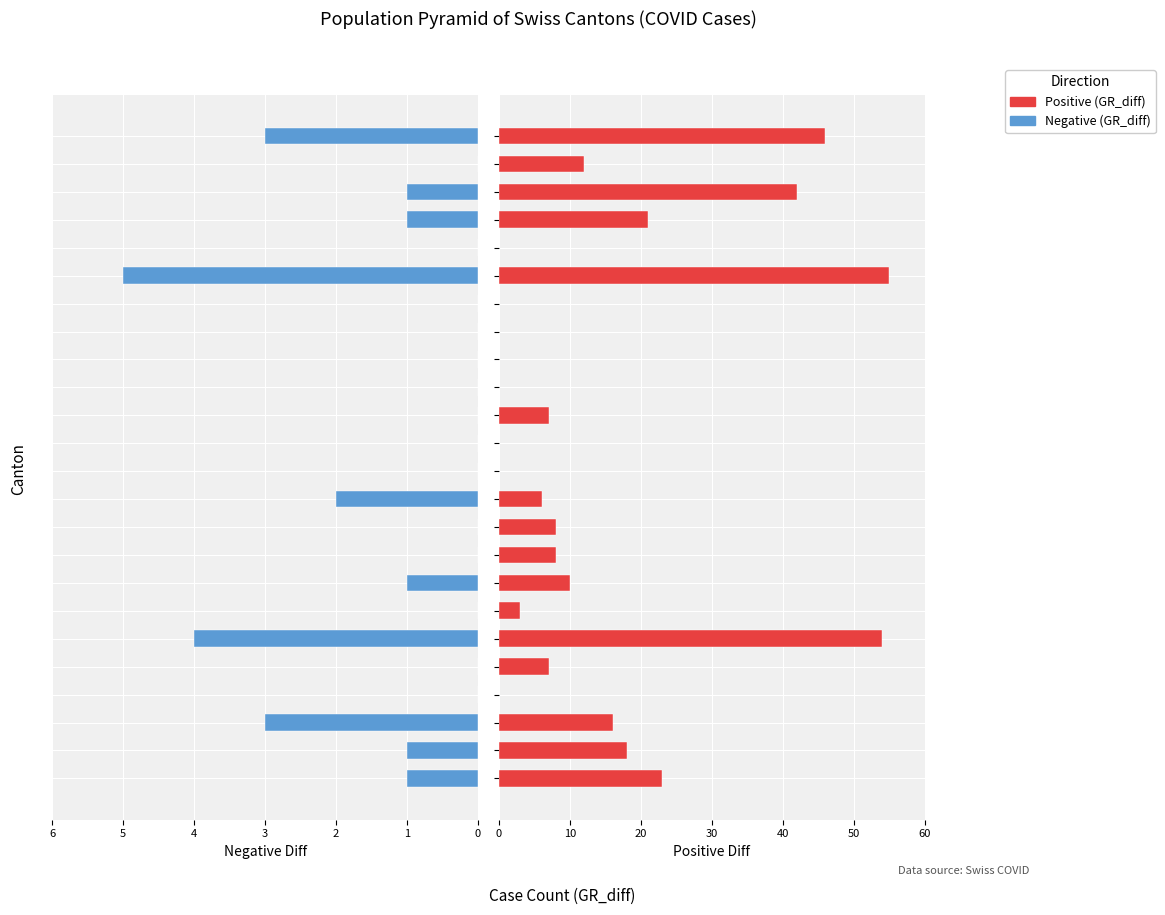

List the series in order of their overall mean, highest first.

Positive (GR_diff), Negative (GR_diff)